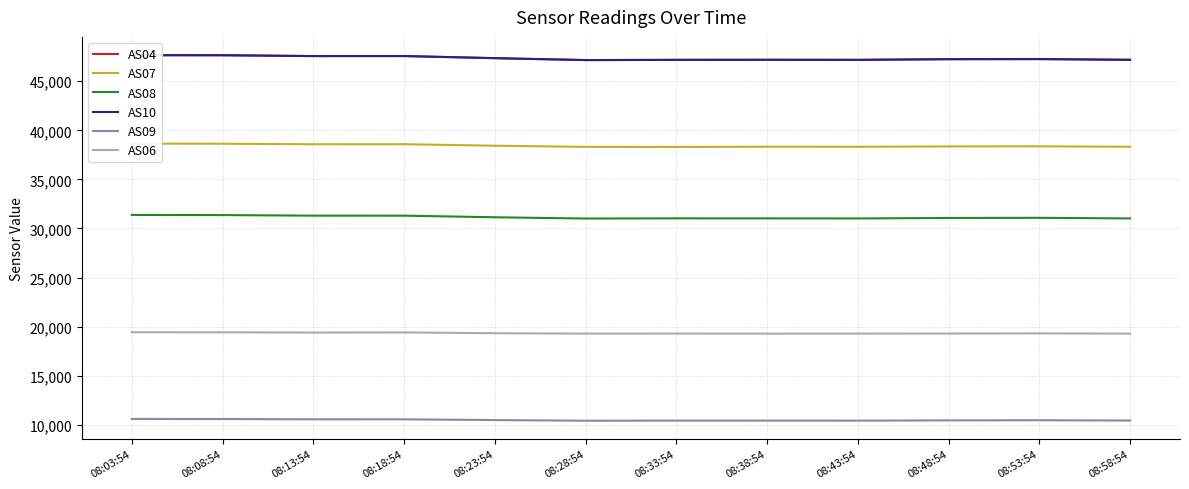

Reading right to left, what are all the values shown in this chart?

AS04: 08:58:54=47191	08:53:54=47249	08:48:54=47241	08:43:54=47175	08:38:54=47182	08:33:54=47173	08:28:54=47155	08:23:54=47344	08:18:54=47569	08:13:54=47562	08:08:54=47638	08:03:54=47647
AS07: 08:58:54=38325	08:53:54=38370	08:48:54=38359	08:43:54=38323	08:38:54=38329	08:33:54=38302	08:28:54=38313	08:23:54=38431	08:18:54=38585	08:13:54=38582	08:08:54=38632	08:03:54=38651
AS08: 08:58:54=31025	08:53:54=31088	08:48:54=31073	08:43:54=31024	08:38:54=31031	08:33:54=31035	08:28:54=31015	08:23:54=31144	08:18:54=31307	08:13:54=31309	08:08:54=31366	08:03:54=31381
AS10: 08:58:54=47173	08:53:54=47261	08:48:54=47249	08:43:54=47176	08:38:54=47183	08:33:54=47177	08:28:54=47152	08:23:54=47352	08:18:54=47562	08:13:54=47559	08:08:54=47653	08:03:54=47654
AS09: 08:58:54=10440	08:53:54=10472	08:48:54=10457	08:43:54=10427	08:38:54=10432	08:33:54=10432	08:28:54=10422	08:23:54=10488	08:18:54=10563	08:13:54=10566	08:08:54=10594	08:03:54=10601
AS06: 08:58:54=19291	08:53:54=19316	08:48:54=19301	08:43:54=19294	08:38:54=19291	08:33:54=19297	08:28:54=19291	08:23:54=19333	08:18:54=19416	08:13:54=19400	08:08:54=19429	08:03:54=19434